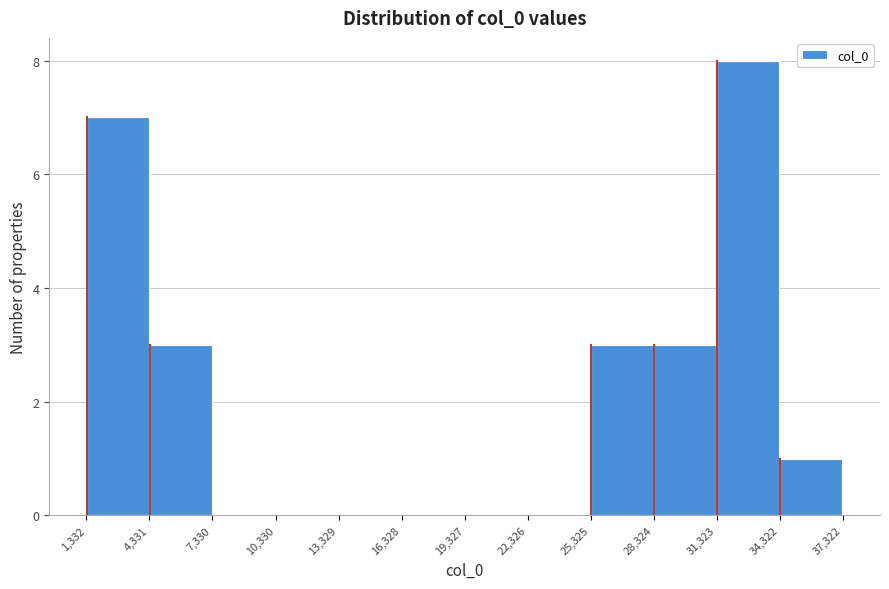

How tall is the bar that spans 1,332 to 4,331 on the x-axis? The values are not printed on the chart, so give them approximately, as read against the axis.

7